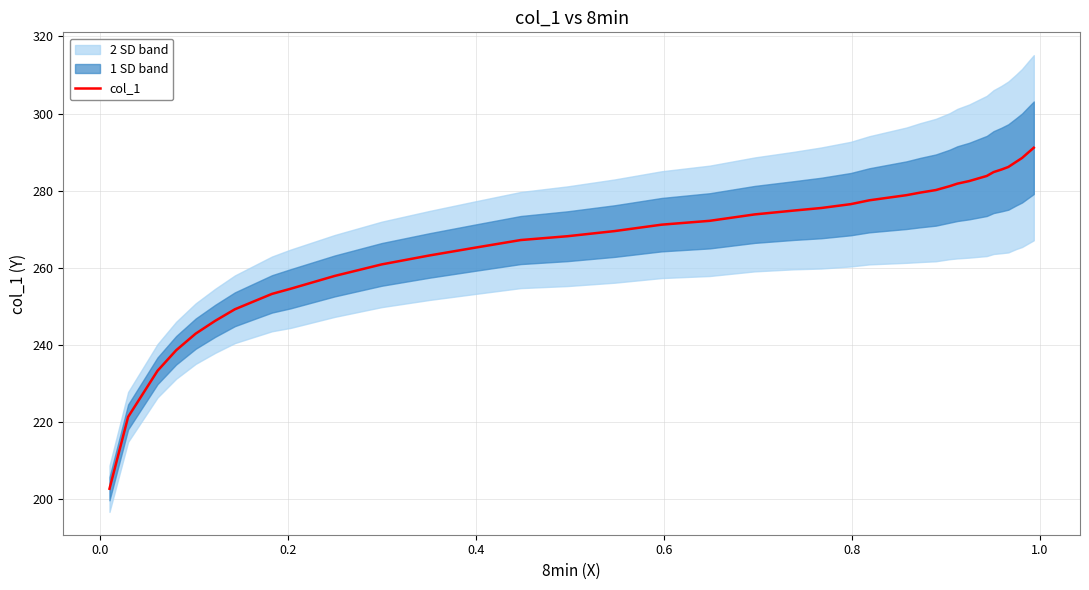

What is the lowest value of the col_1 series?

202.7